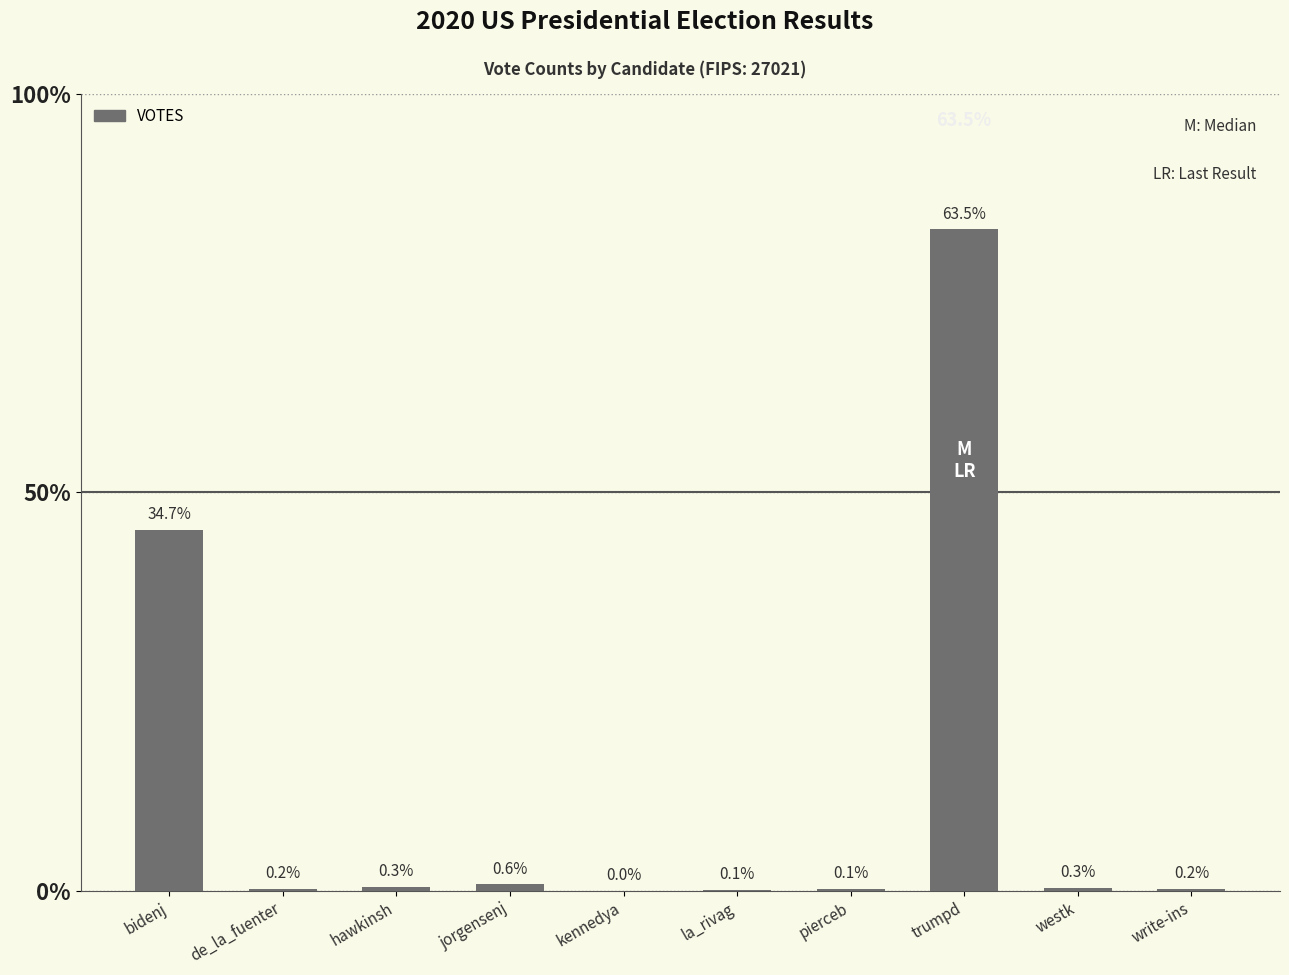

What value does the data have at jorgensenj, to the nearest 50?

100